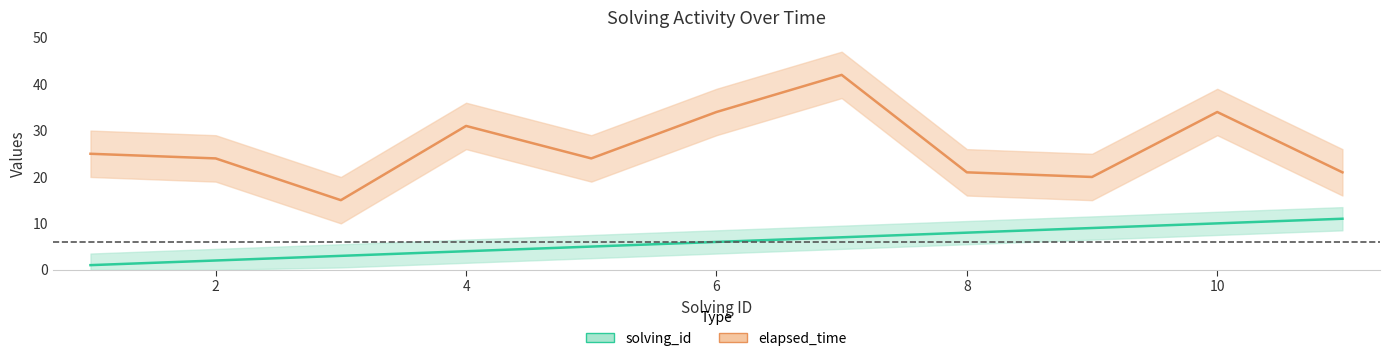

How many data points does each series have?

11